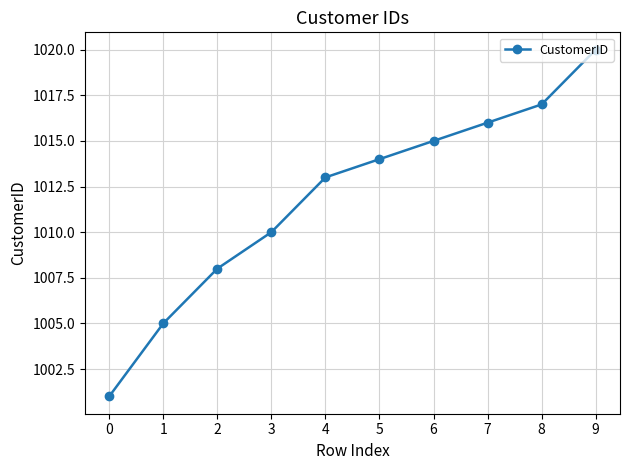

Is this an area chart (filled region under the line)?

No